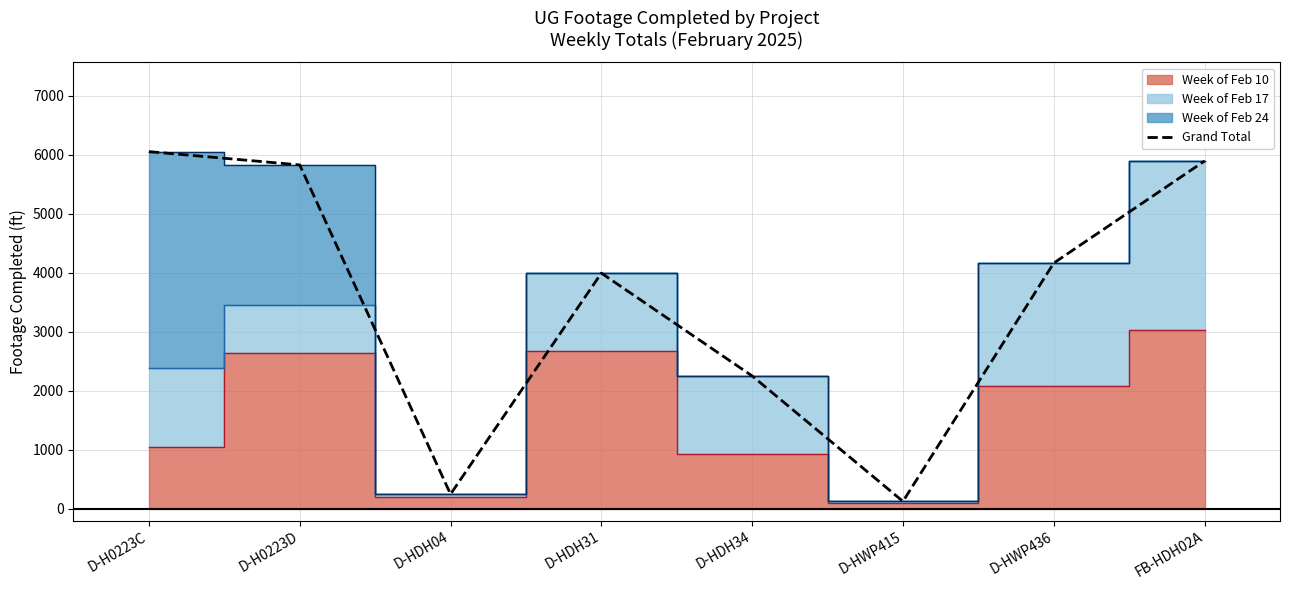

What is the minimum value shown in the chart?

127